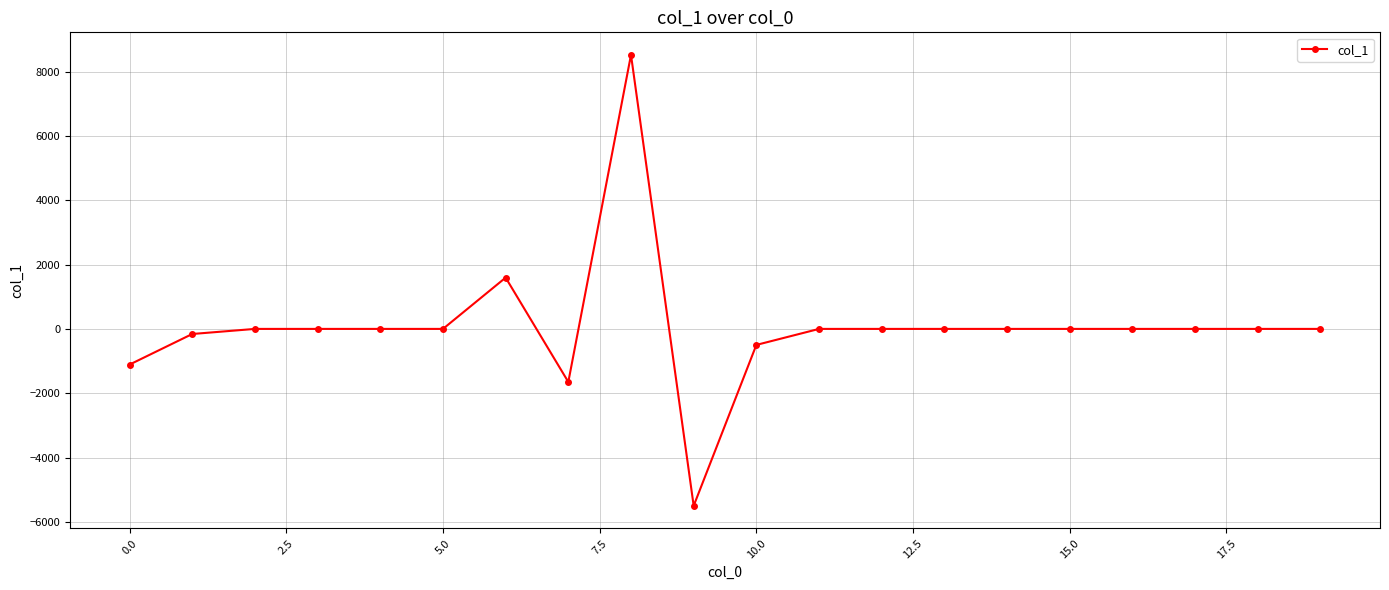

Reading left to right, what are all the values shown in this chart?

-1109.1	-158.2	0.0	0.0	0.0	0.0	1594.8	-1649.8	8521.5	-5501.3	-497.9	0.0	0.0	0.0	0.0	0.0	0.0	0.0	0.0	0.0